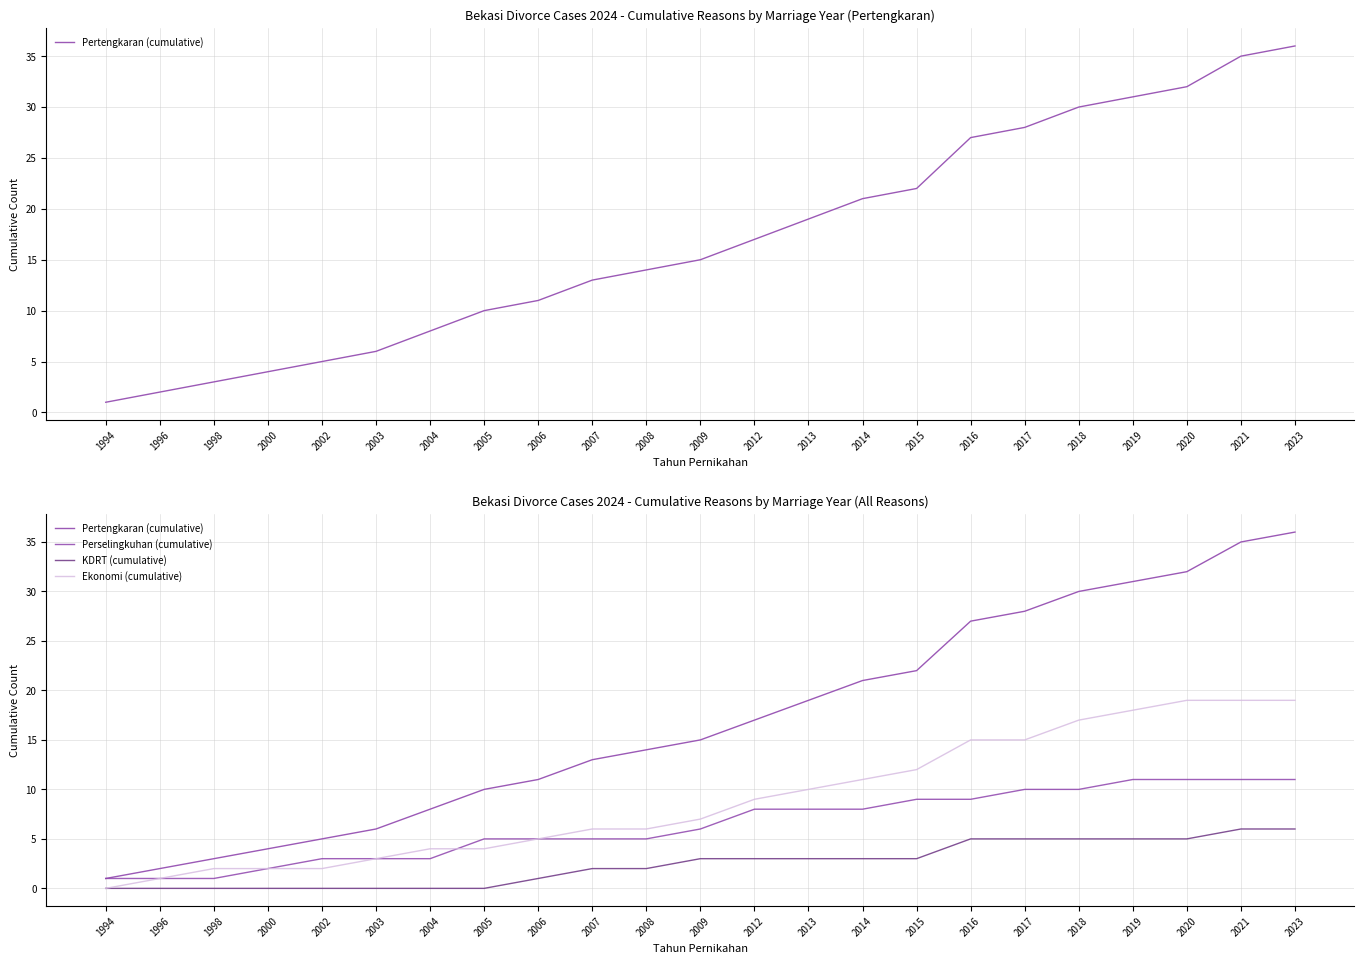

What is the difference between the highest and lowest values at 2007?

11